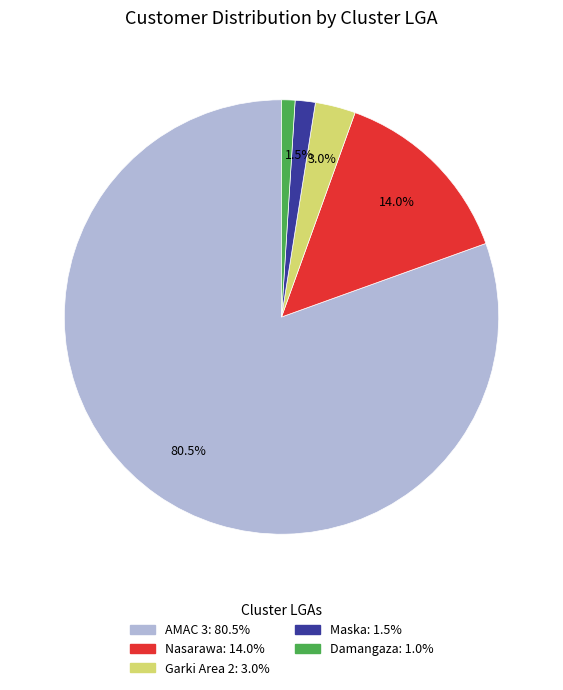

Which category has the biggest portion of the pie?

AMAC 3